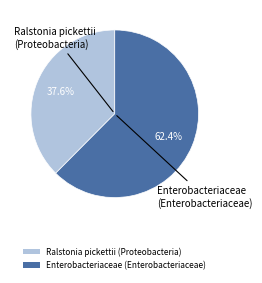

What percentage is the Enterobacteriaceae (Enterobacteriaceae) slice, to the nearest percent?

62%